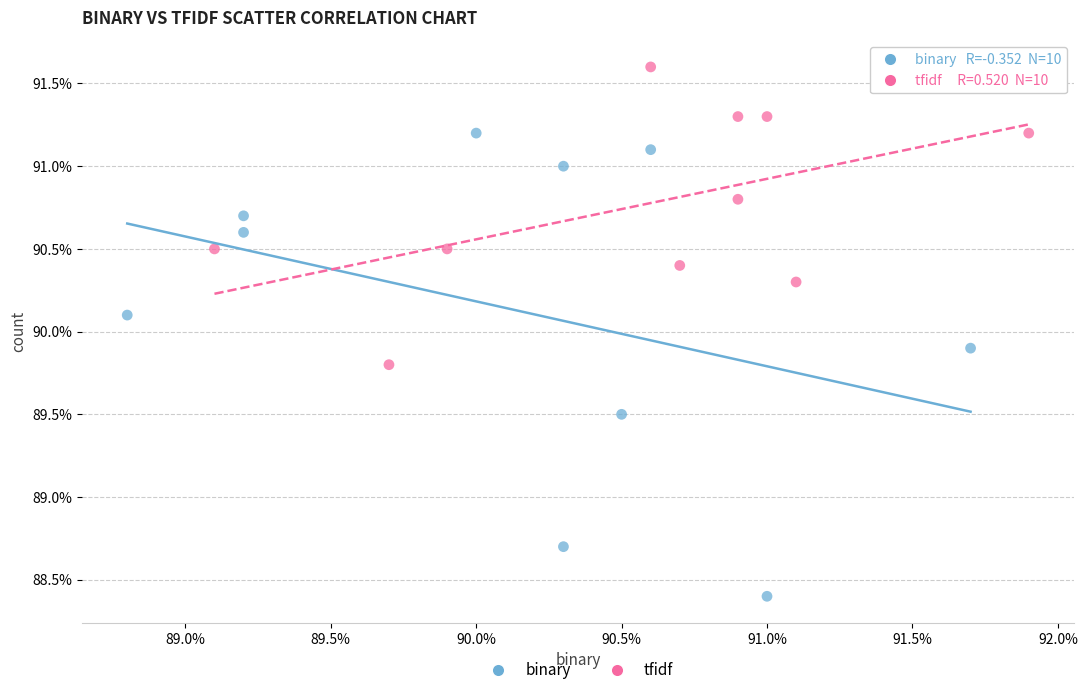

Which series has the widest spread of Y values?

binary